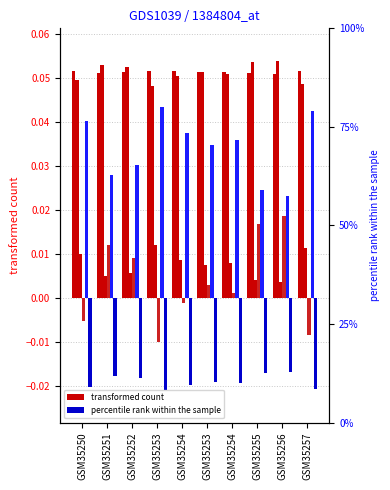

How many categories are shown in the chart?

10